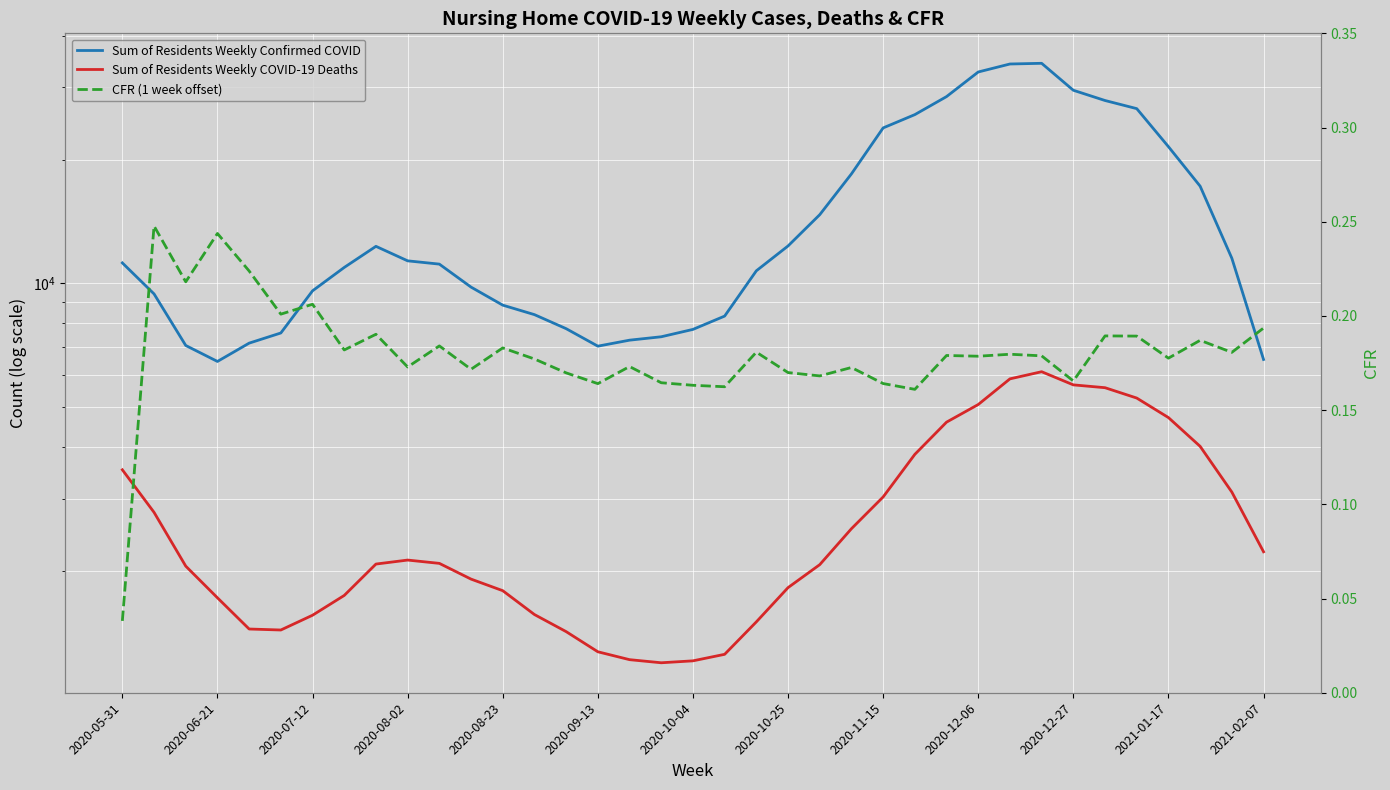

Is the value of Sum of Residents Weekly COVID-19 Deaths at 2020-12-06 greater than the value of Sum of Residents Weekly Confirmed COVID at 2020-08-02?

No